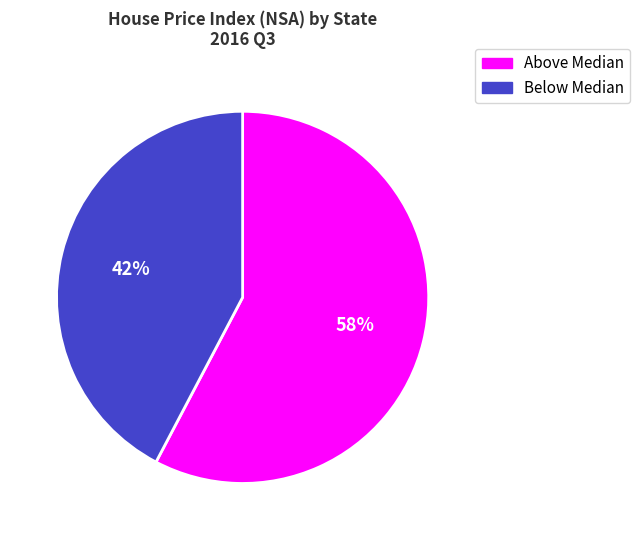

To the nearest percent, what is the average slice percentage?

50%